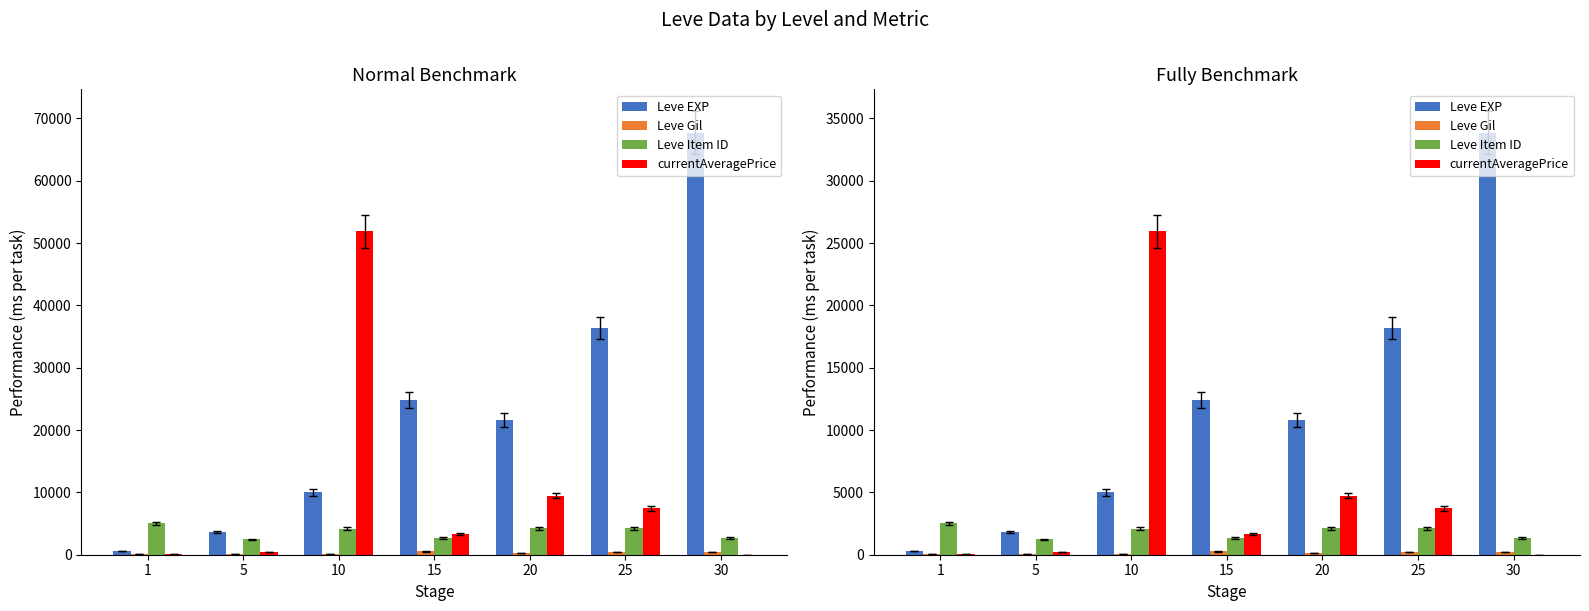

What is the sum of the Leve Item ID values at 25 and 5?

3332.5